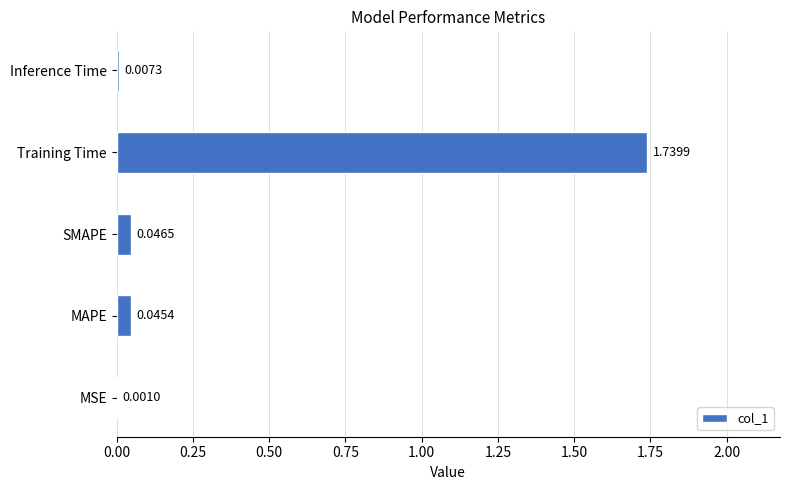

What is the sum of all values?

1.8